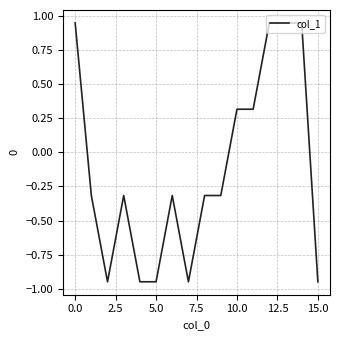

What is the difference between the maximum and minimum values?

1.9